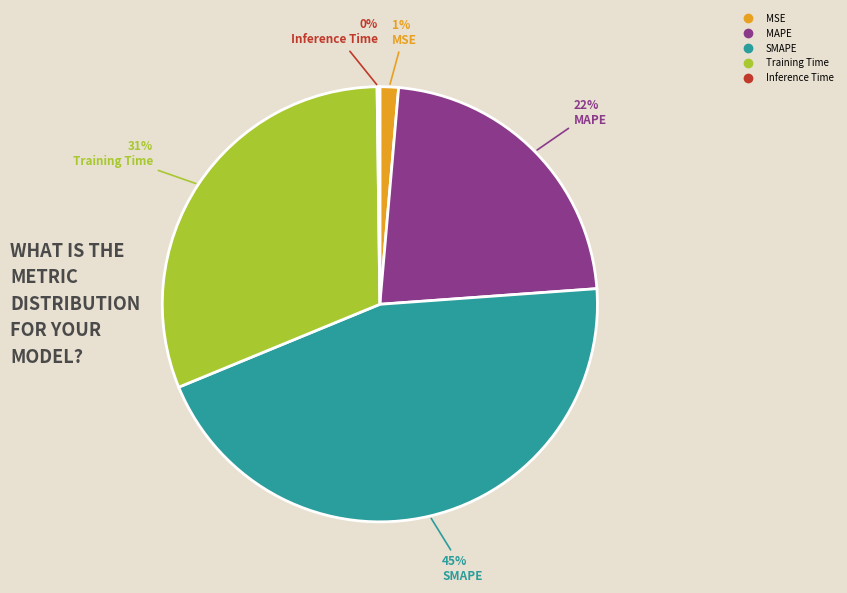

What is the ratio of the value at Training Time to the value at SMAPE?

0.7